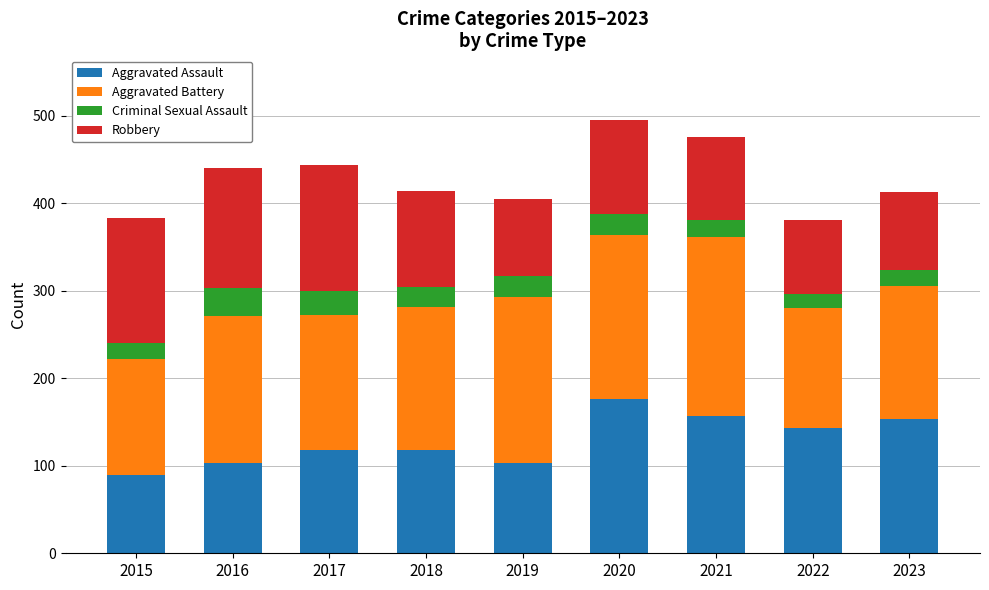

What is the total value across all series at 2022?

381